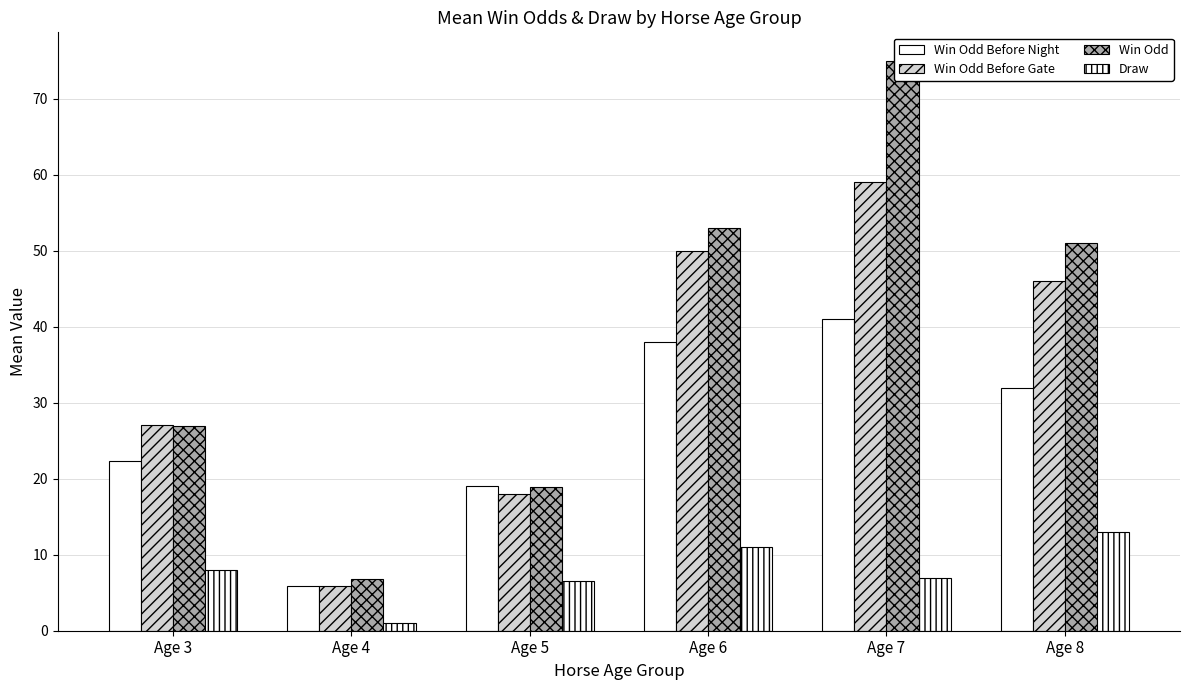

List the series in order of their peak value, lowest first.

Draw, Win Odd Before Night, Win Odd Before Gate, Win Odd